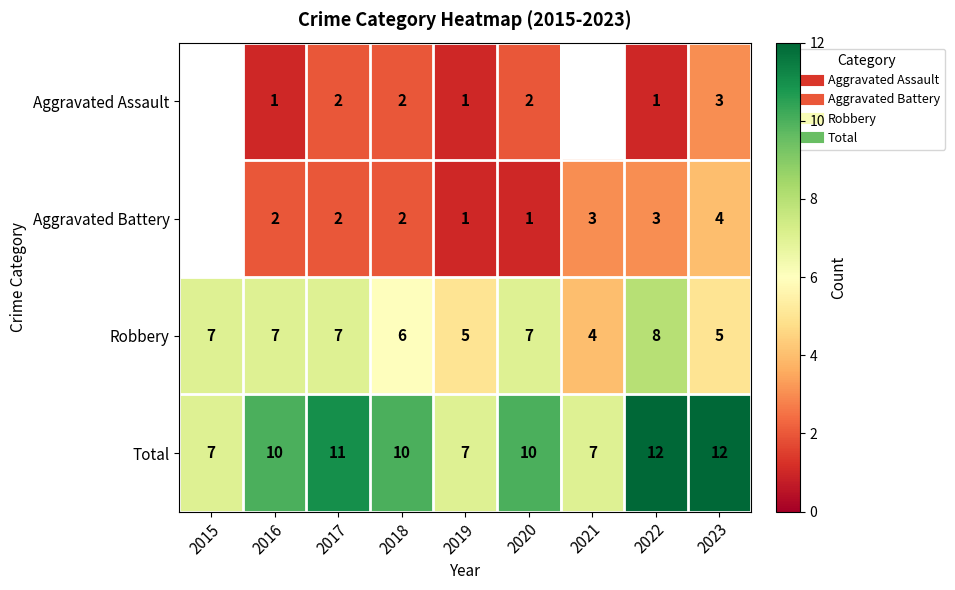

What is the sum of all Robbery values?

56.0